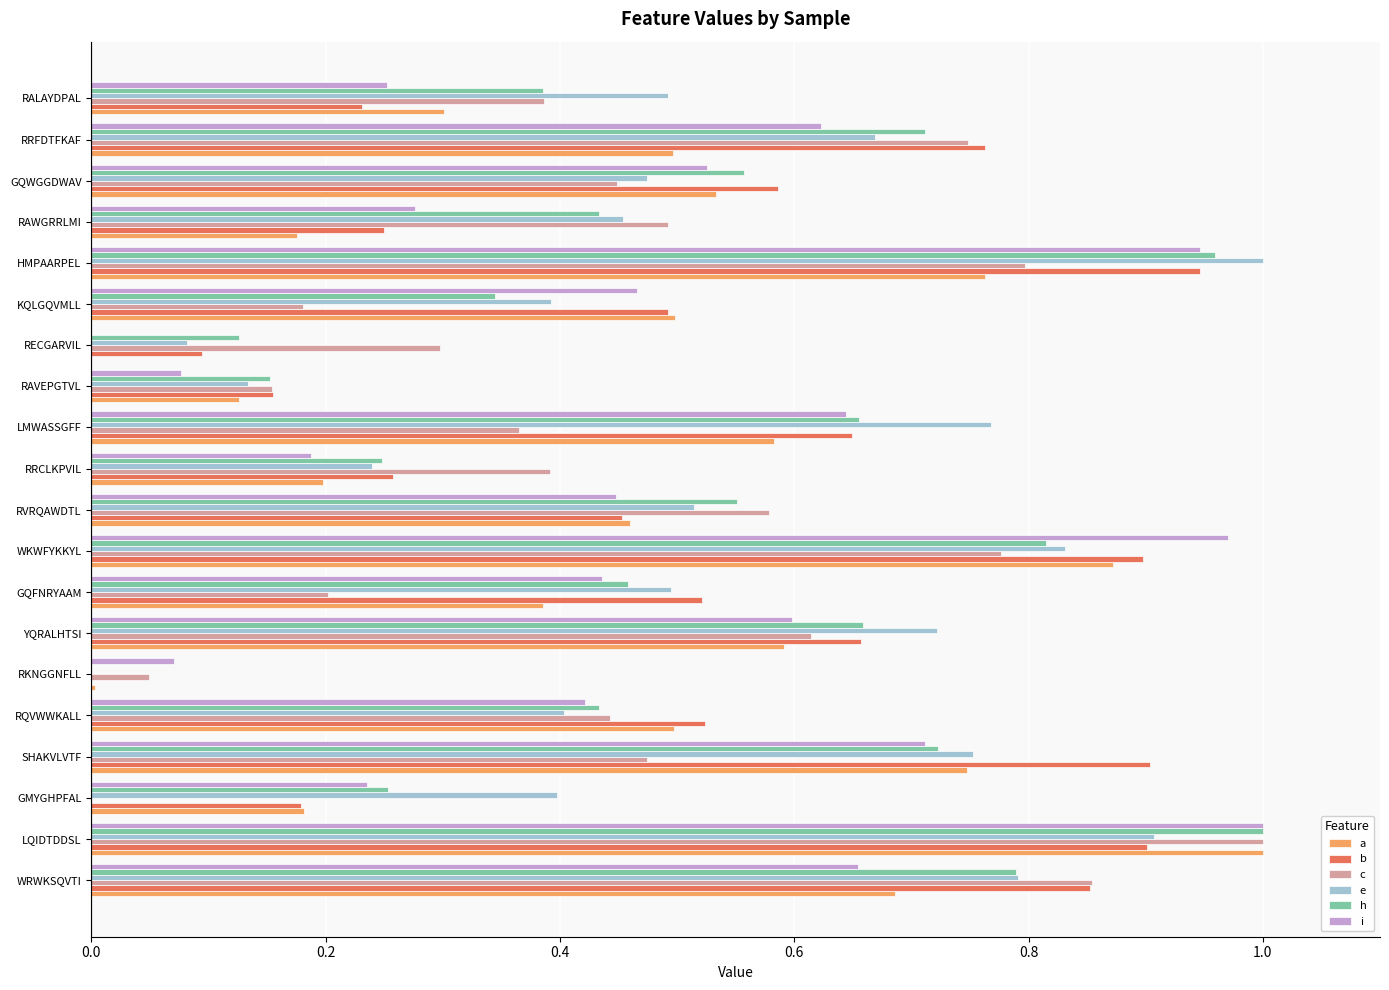

How many categories are shown in the chart?

20